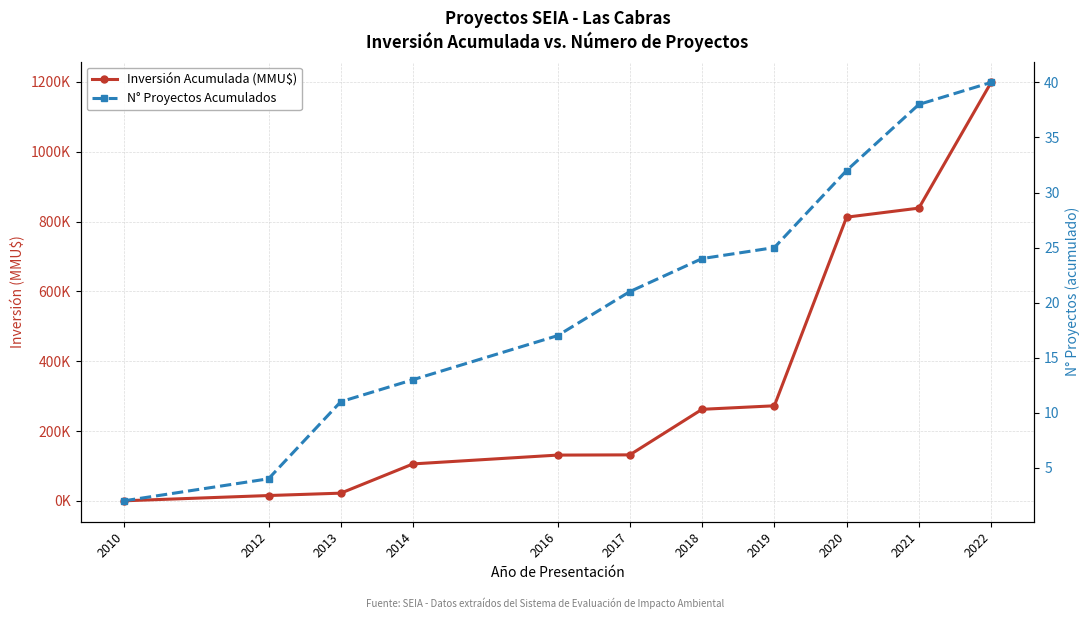

True or false: N° Proyectos Acumulados and Inversión Acumulada (MMU$) cross at least once.

False